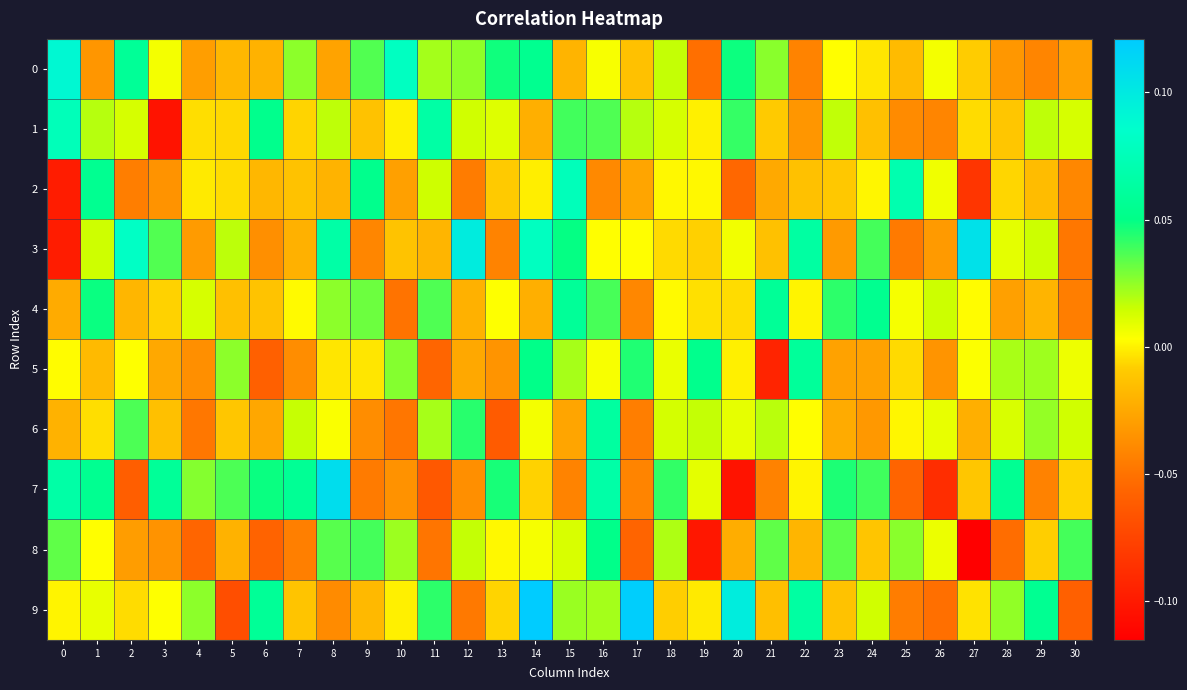

What is the minimum value shown in the chart?

-0.1